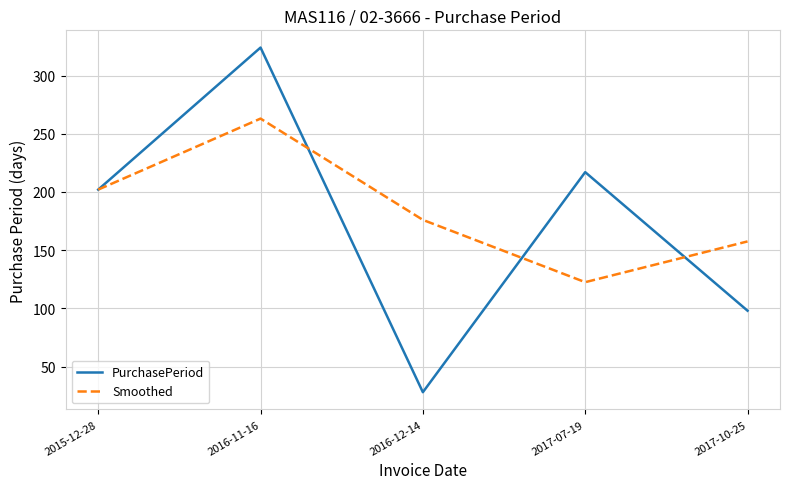

What is the approximate value of Smoothed at 2015-12-28?

202.0